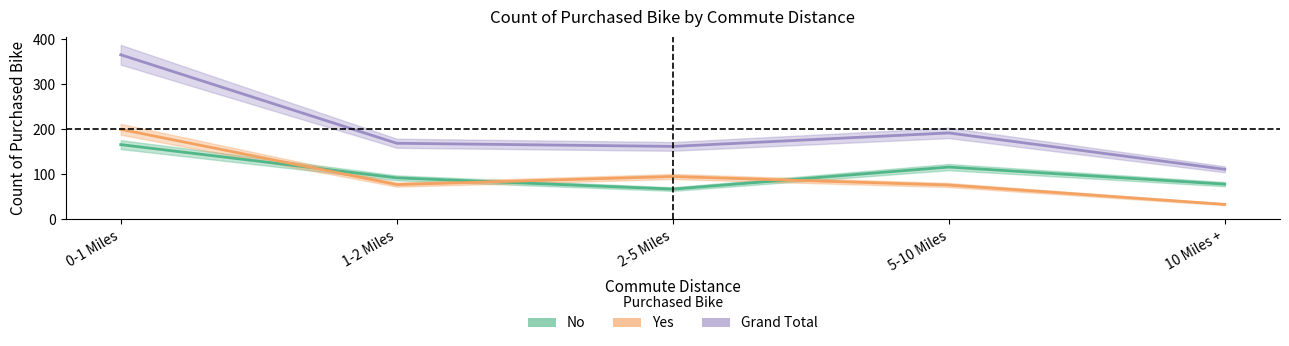

What is the label of the 5th point from the right?

0-1 Miles